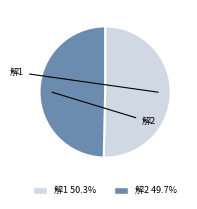

Which slice represents more than half of the pie?

解1